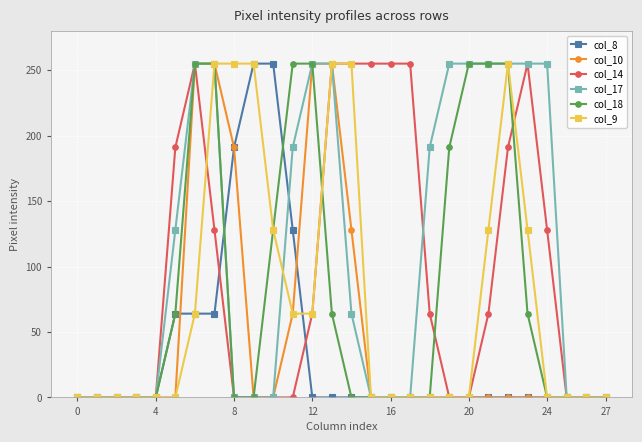

Reading right to left, transcribe all the data shown in this chart.

col_8: 0	0	0	0	0	0	0	0	0	0	0	0	0	0	0	0	128	255	255	191	64	64	64	0	0	0	0	0
col_10: 0	0	0	0	0	0	0	0	0	0	0	0	0	128	255	255	64	0	0	191	255	255	0	0	0	0	0	0
col_14: 0	0	0	128	255	191	64	0	0	64	255	255	255	255	255	64	0	0	0	0	128	255	191	0	0	0	0	0
col_17: 0	0	0	255	255	255	255	255	255	191	0	0	0	64	255	255	191	0	0	0	255	255	128	0	0	0	0	0
col_18: 0	0	0	0	64	255	255	255	191	0	0	0	0	0	64	255	255	128	0	0	255	255	64	0	0	0	0	0
col_9: 0	0	0	0	128	255	128	0	0	0	0	0	0	255	255	64	64	128	255	255	255	64	0	0	0	0	0	0